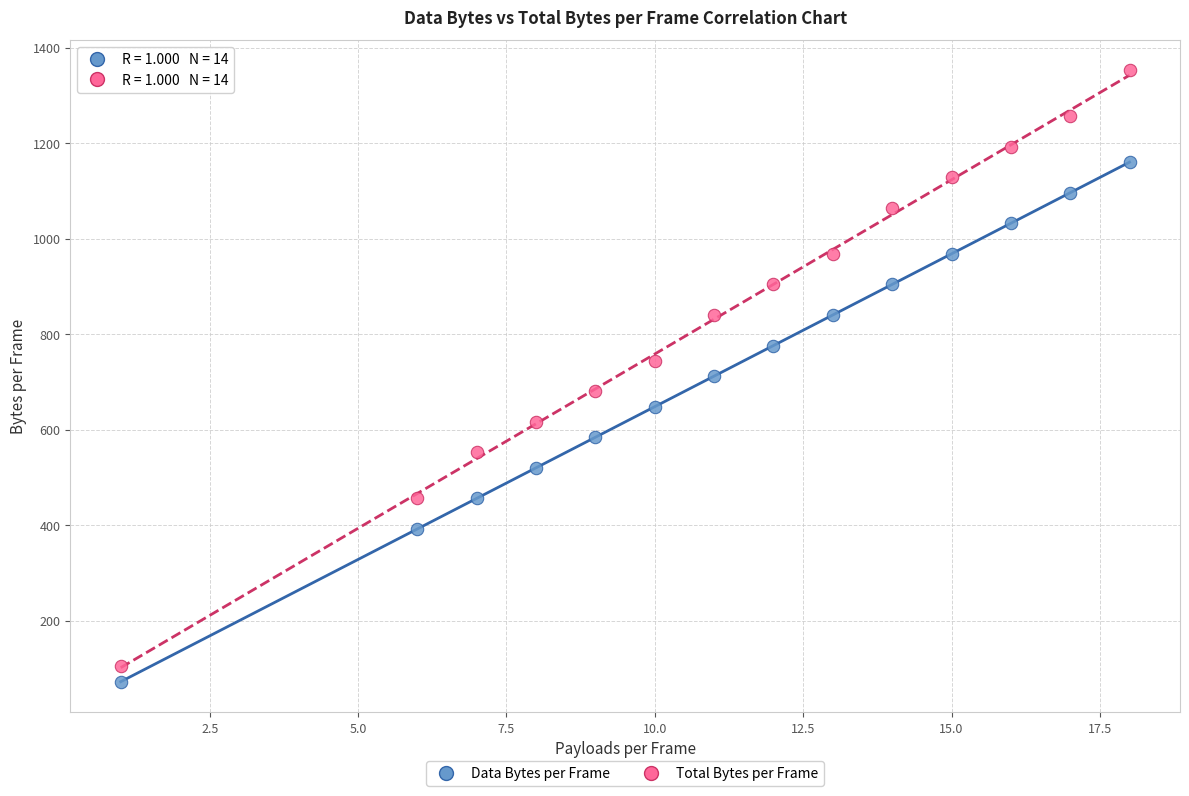

Which series reaches the maximum Y coordinate?

Total Bytes per Frame